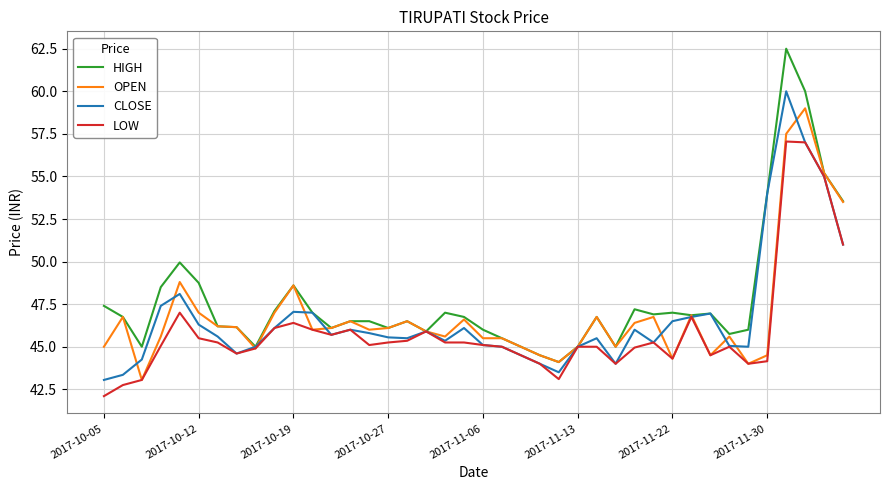

Rank the series by their maximum value, from highest to lowest.

HIGH, CLOSE, OPEN, LOW